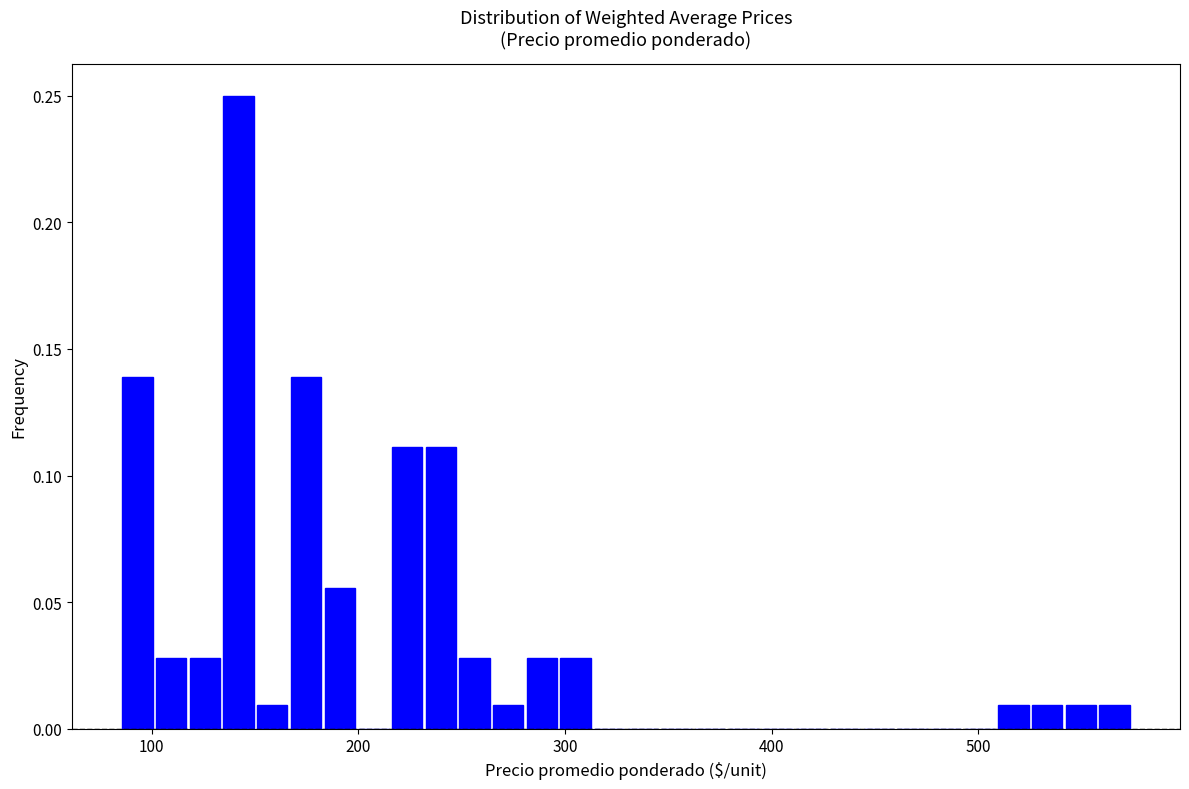

Read against the x-axis, roughly where is the centre of the tallest bar?

140